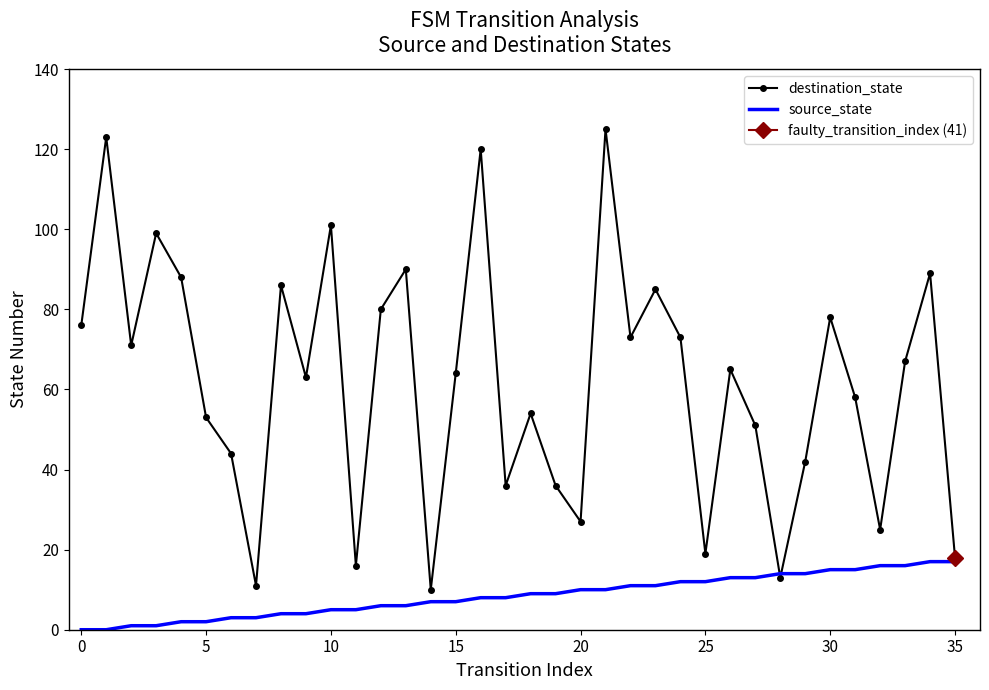

How many categories are shown in the chart?

36